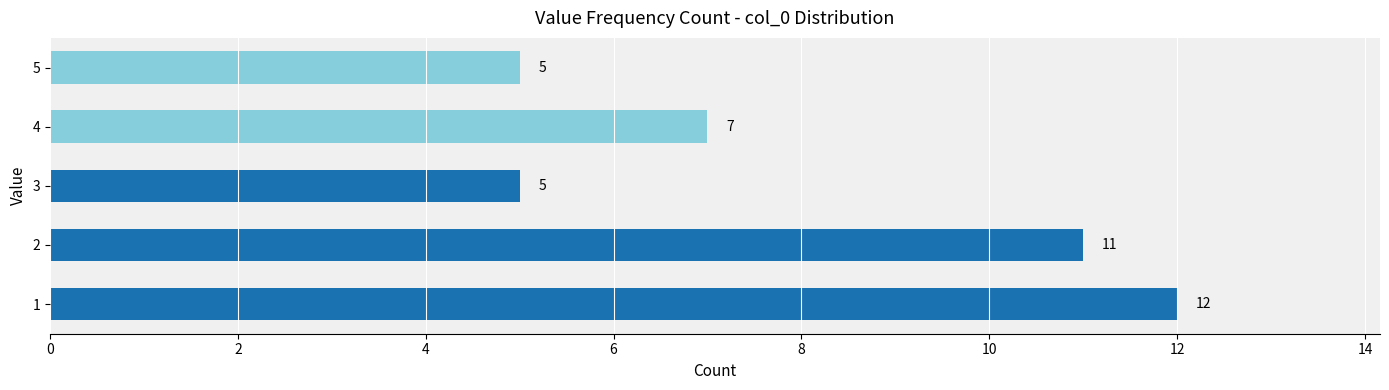

Reading bottom to top, what are all the values shown in this chart?

1=12	2=11	3=5	4=7	5=5